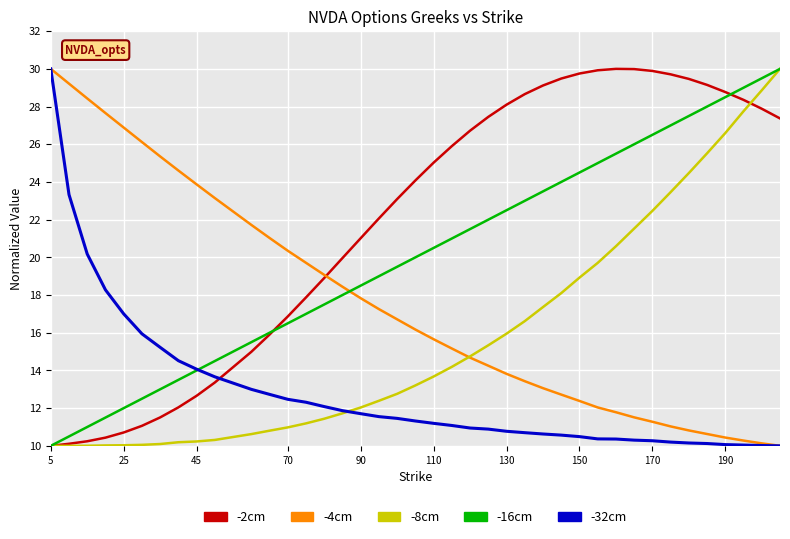

Which series has the largest total across all categories?

-2cm